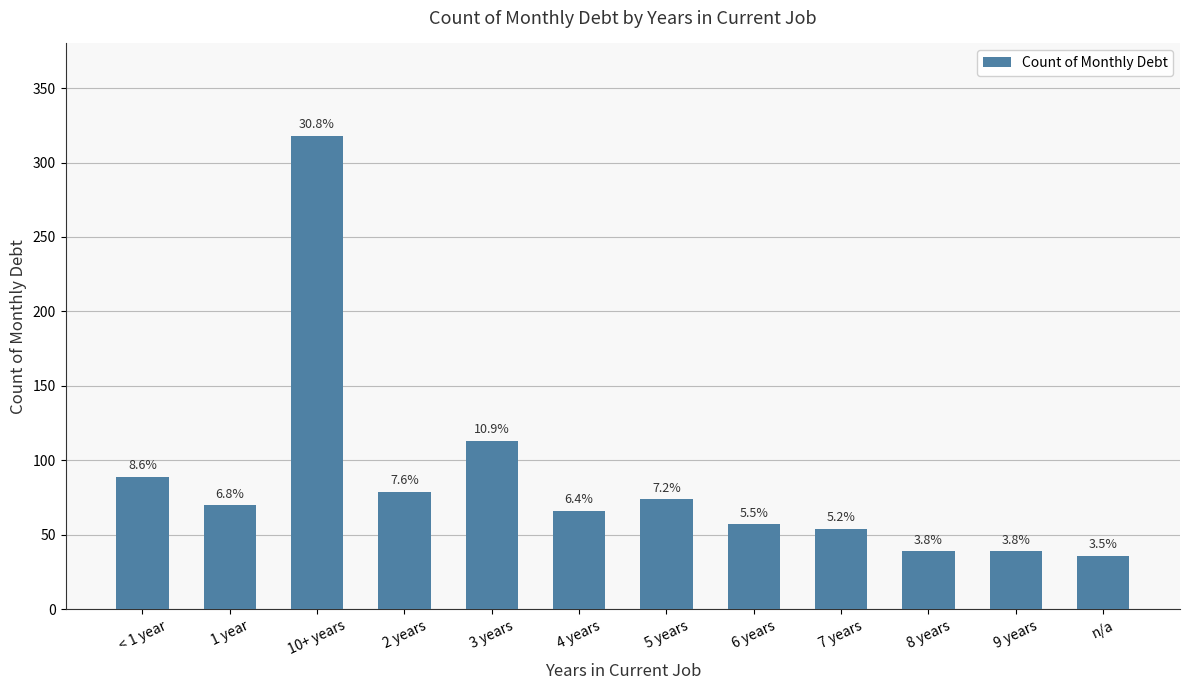

What is the value of the 10th bar from the left?

39